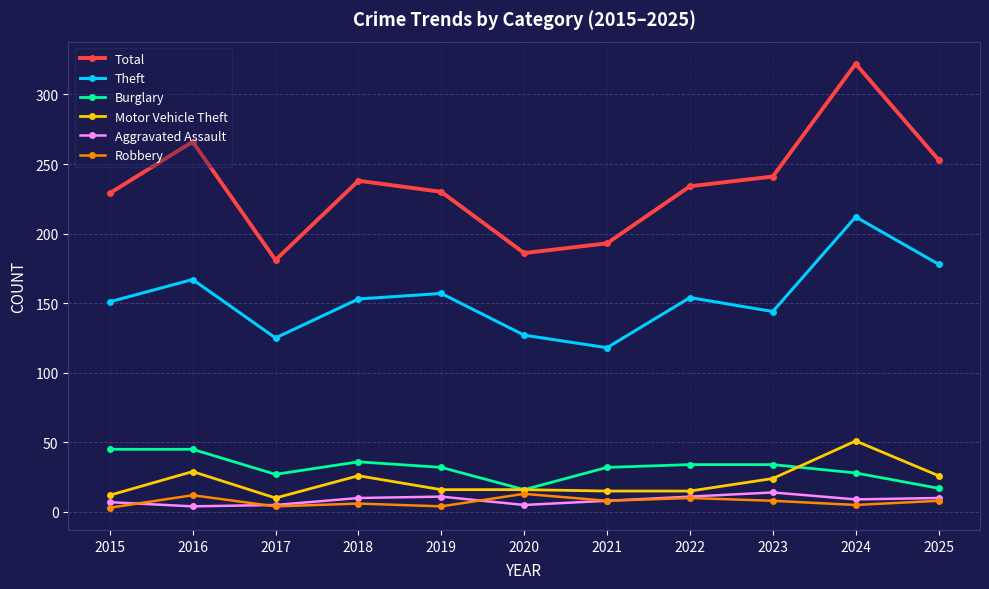

Is it true that Burglary equals 16 at 2017?

False